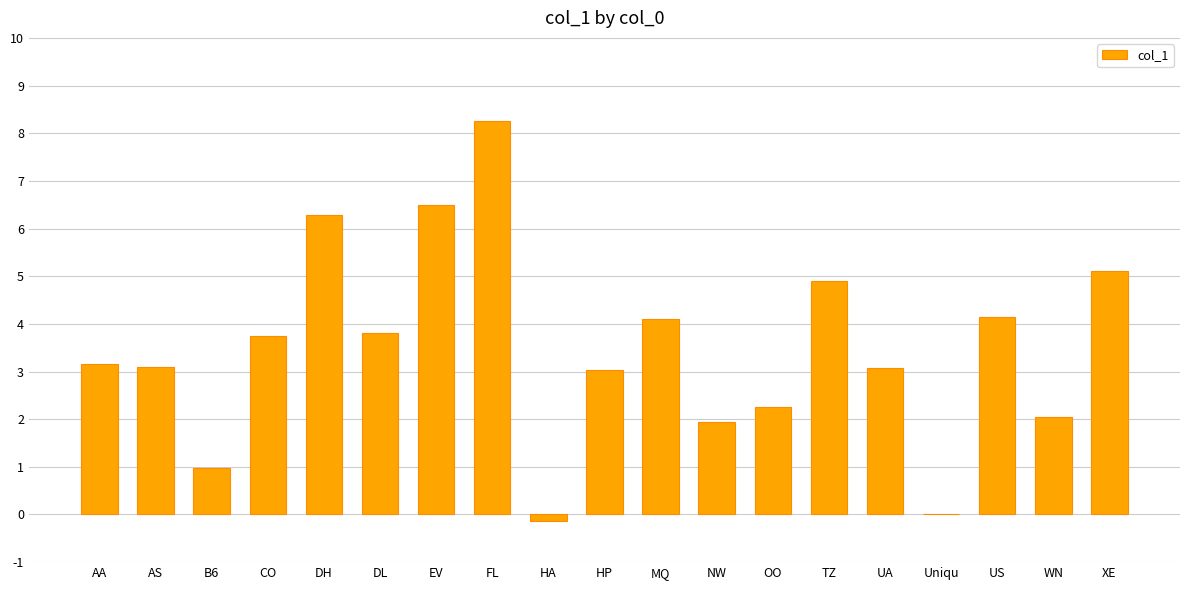

Are the bars horizontal?

No